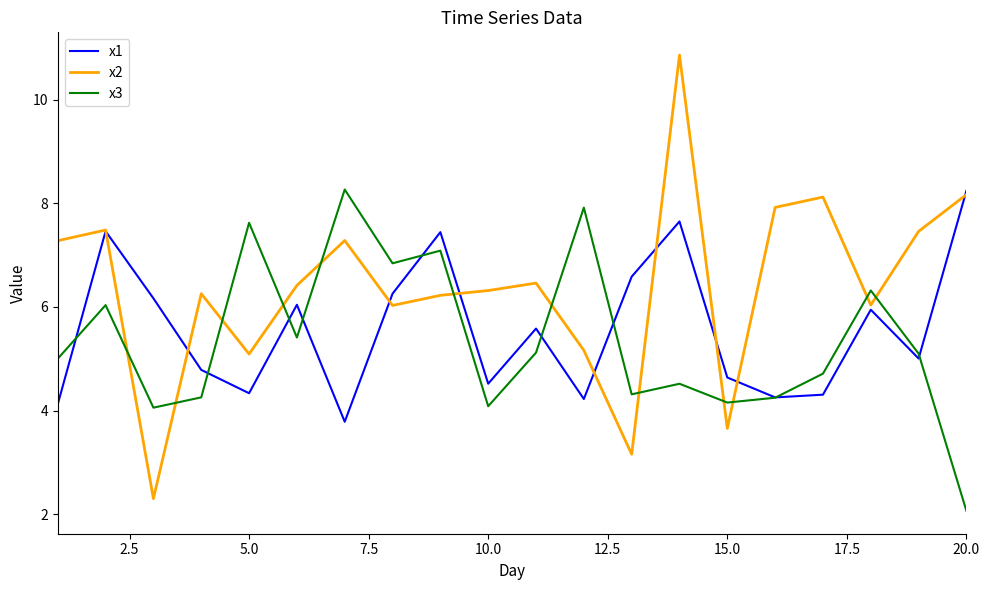

Which series has the widest spread of values?

x2